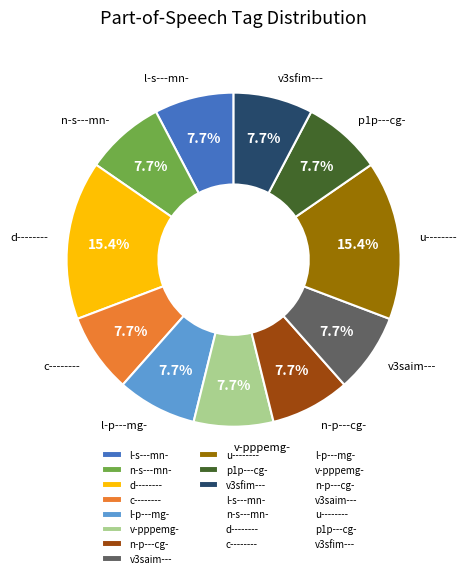

How many segments does this pie chart have?

11